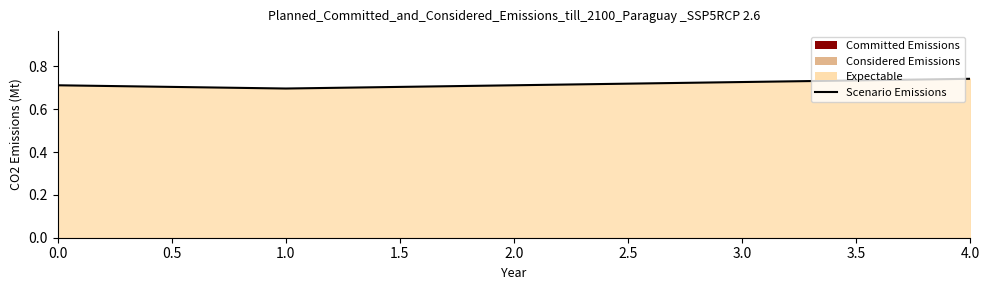

How many series are shown in this chart?

1